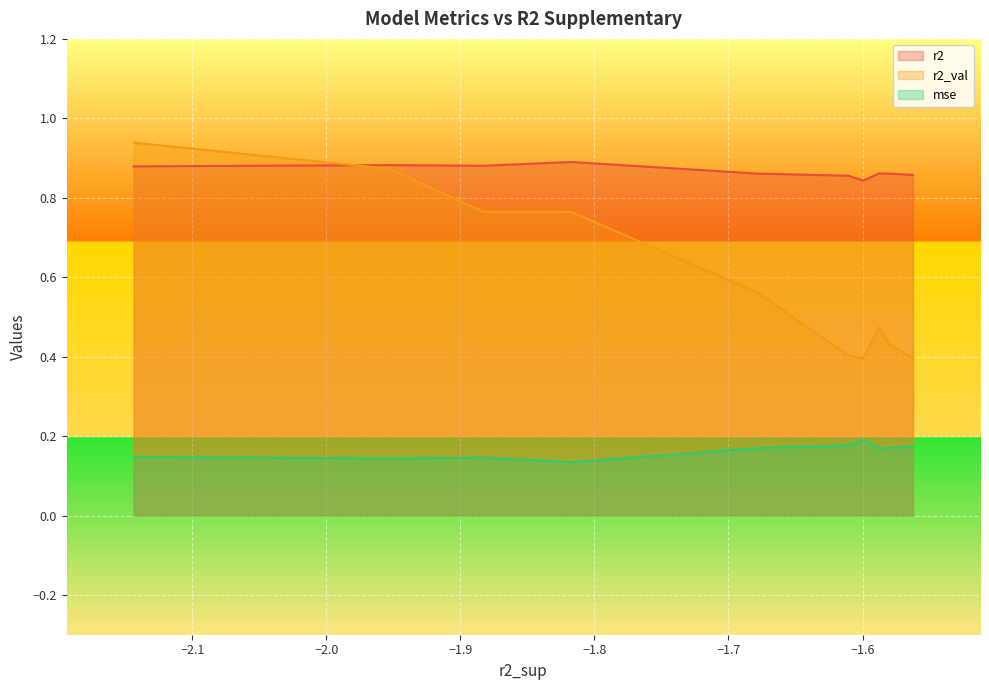

True or false: r2 has more than 2 points higher than both neighbors.

True